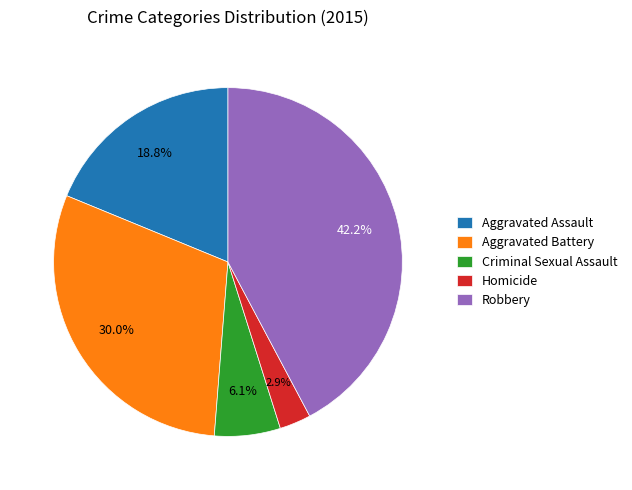

Count the number of slices in the pie.

5